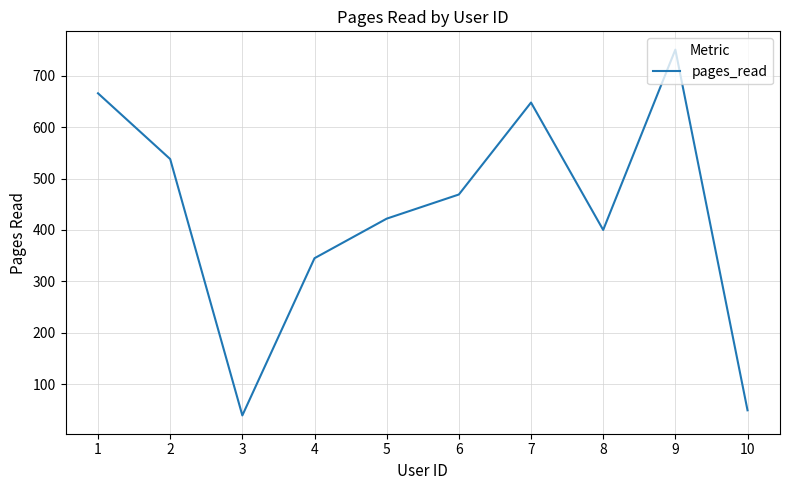

Approximately how many times larger is the value at 2 compared to 4?

1.6